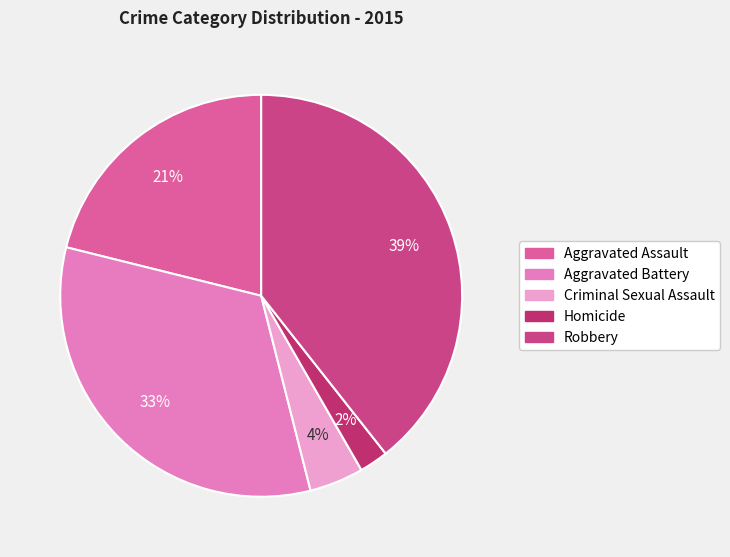

Which has a higher value, Aggravated Assault or Homicide?

Aggravated Assault